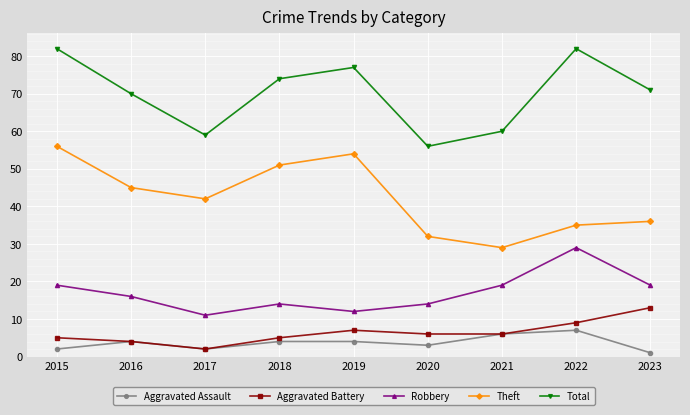

True or false: Robbery and Total cross at least once.

False